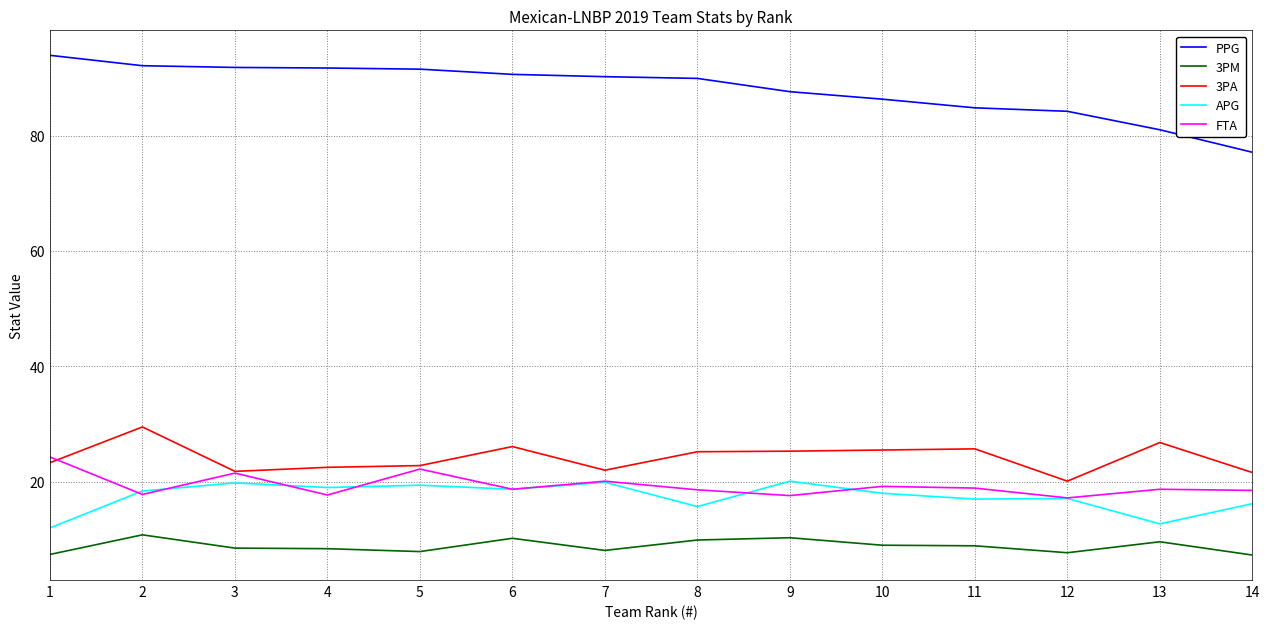

Rank the series by their maximum value, from lowest to highest.

3PM, APG, FTA, 3PA, PPG